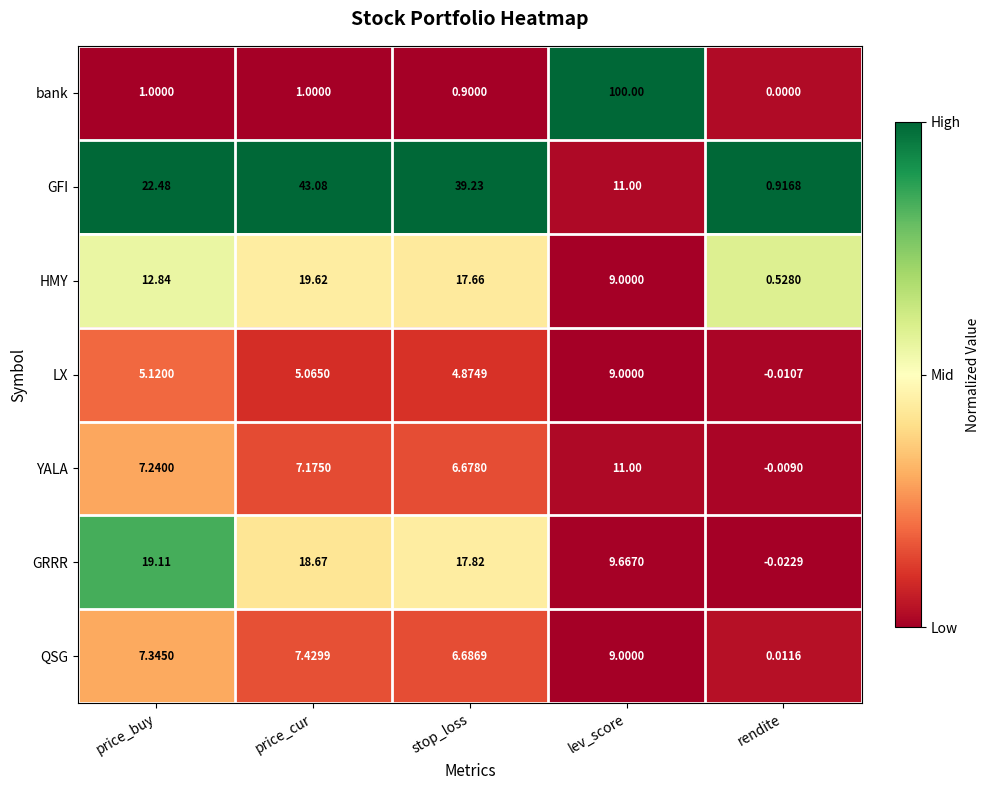

List the labels in order of GRRR value, largest first.

price_buy, price_cur, stop_loss, lev_score, rendite